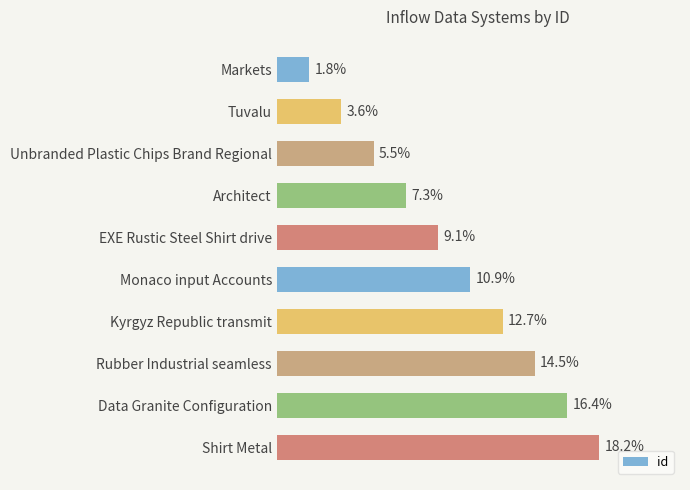

Which label corresponds to the smallest value in the chart?

Markets